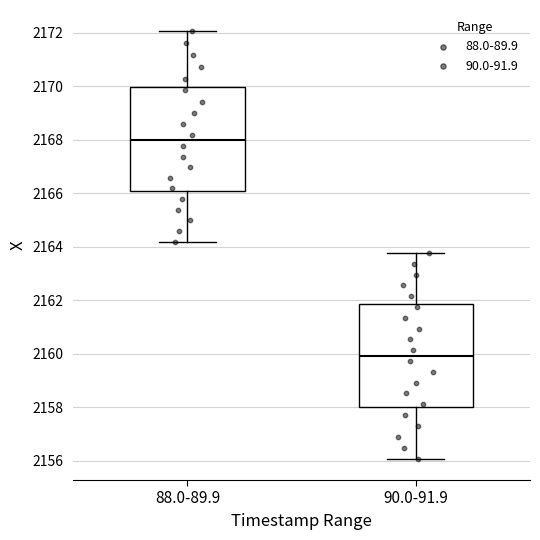

Where is the upper edge of the box for 90.0-91.9 on the y-axis? The values are not printed on the chart, so give them approximately, as read against the axis.

2161.8